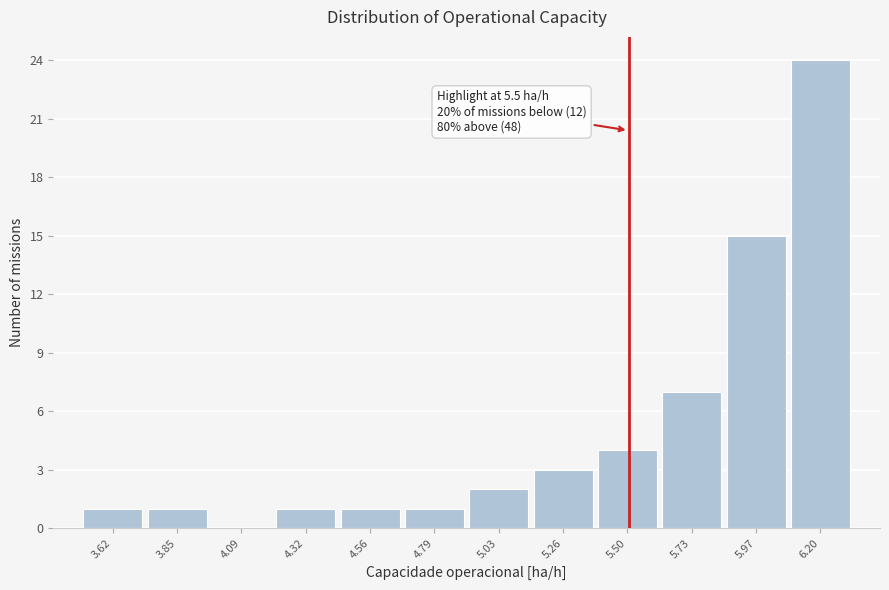

Over which range of the x-axis is the bar tallest?

6.10 to 6.30